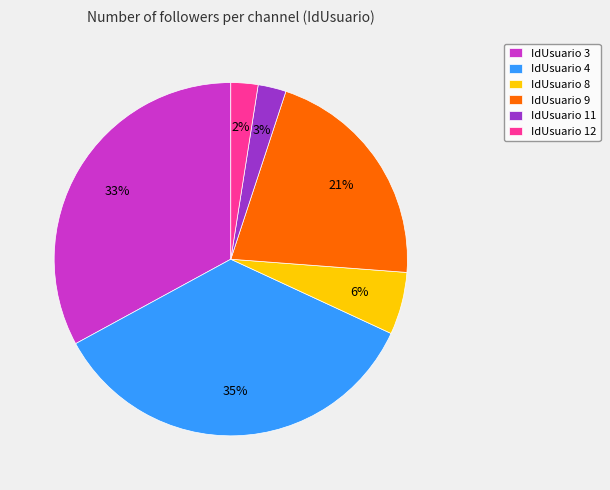

To the nearest percent, what is the combined percentage of IdUsuario 12 and IdUsuario 3?

35%